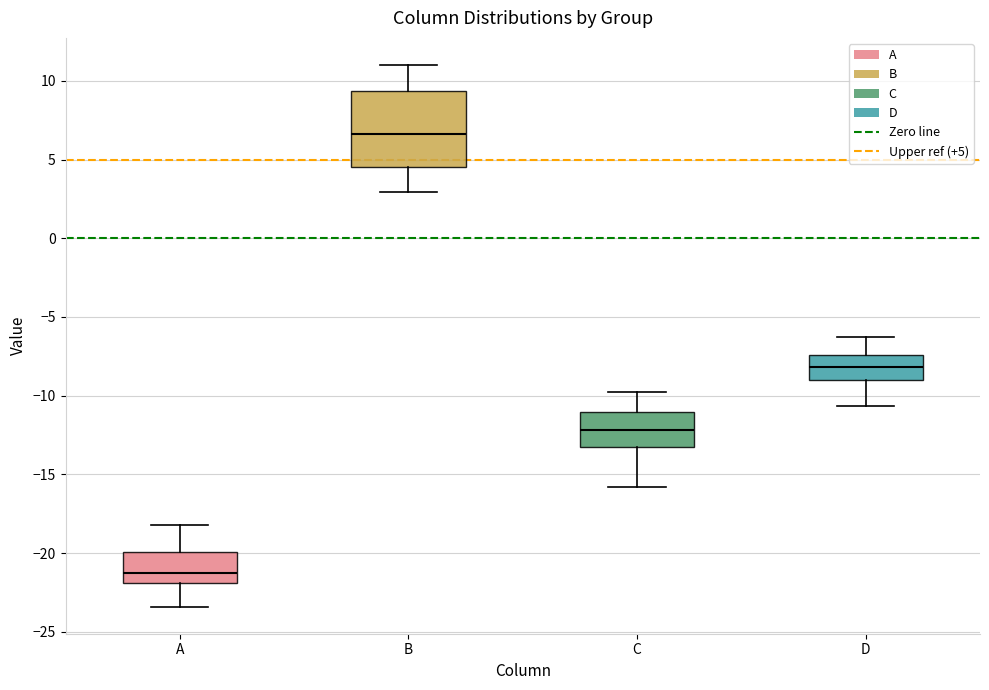

Where does the median line of the box for C sit on the y-axis? The values are not printed on the chart, so give them approximately, as read against the axis.

-12.0